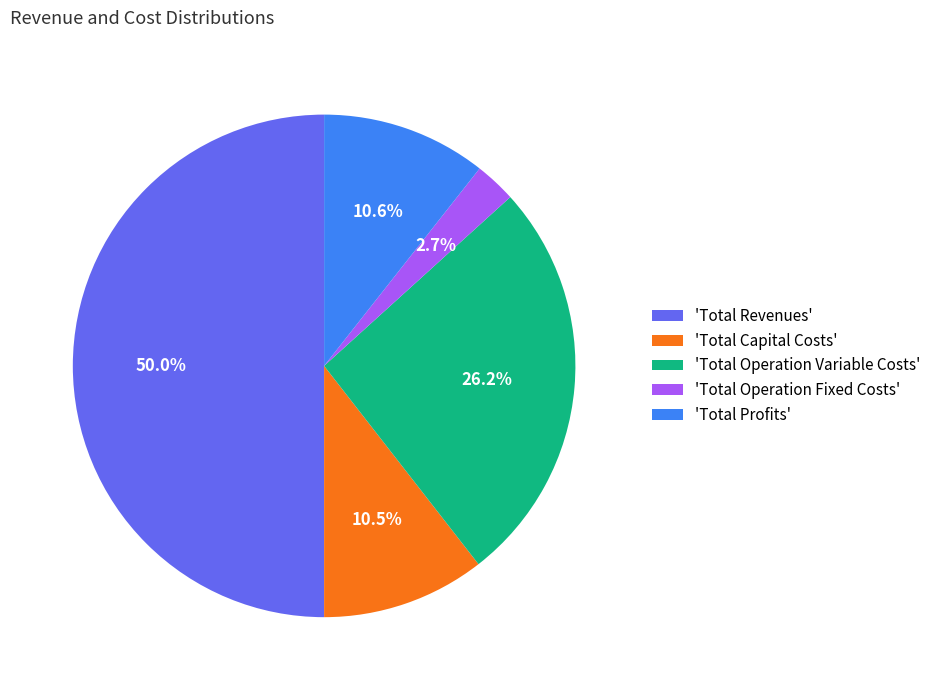

Does 'Total Operation Variable Costs' represent more than half of the total?

No